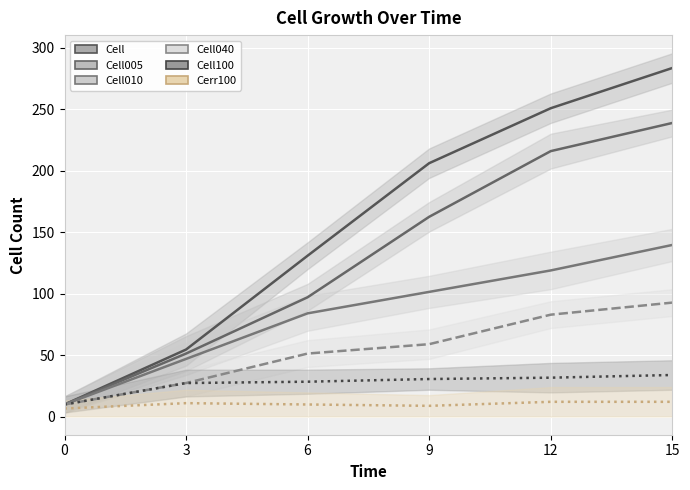

What is the difference between the maximum and minimum values in the Cell005 series?

229.1